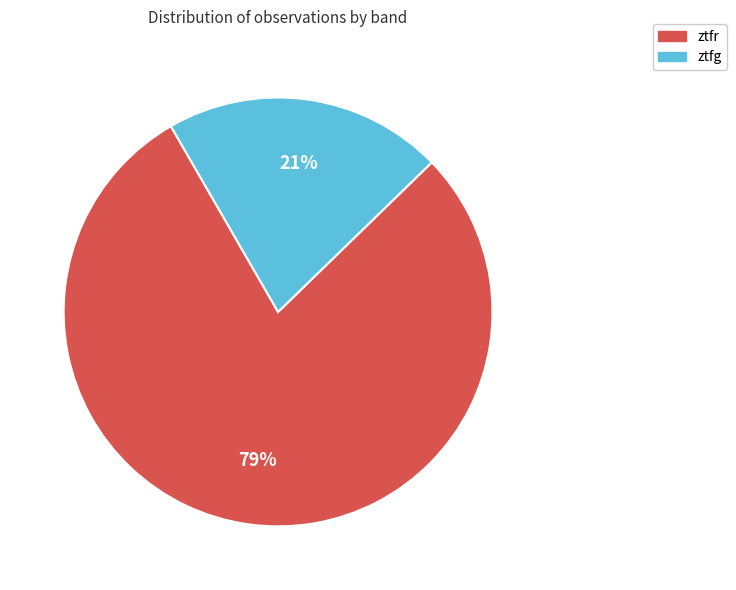

Is it true that ztfg is 32% of the pie?

False